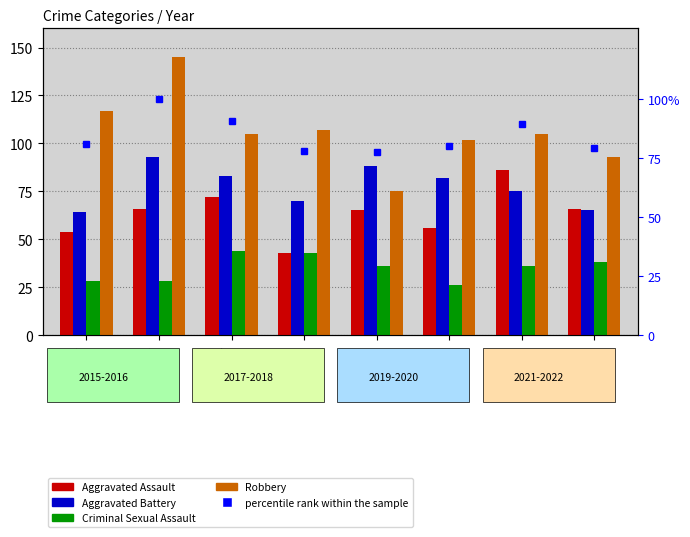

True or false: Robbery has a value of 105.0 at 2017.

True